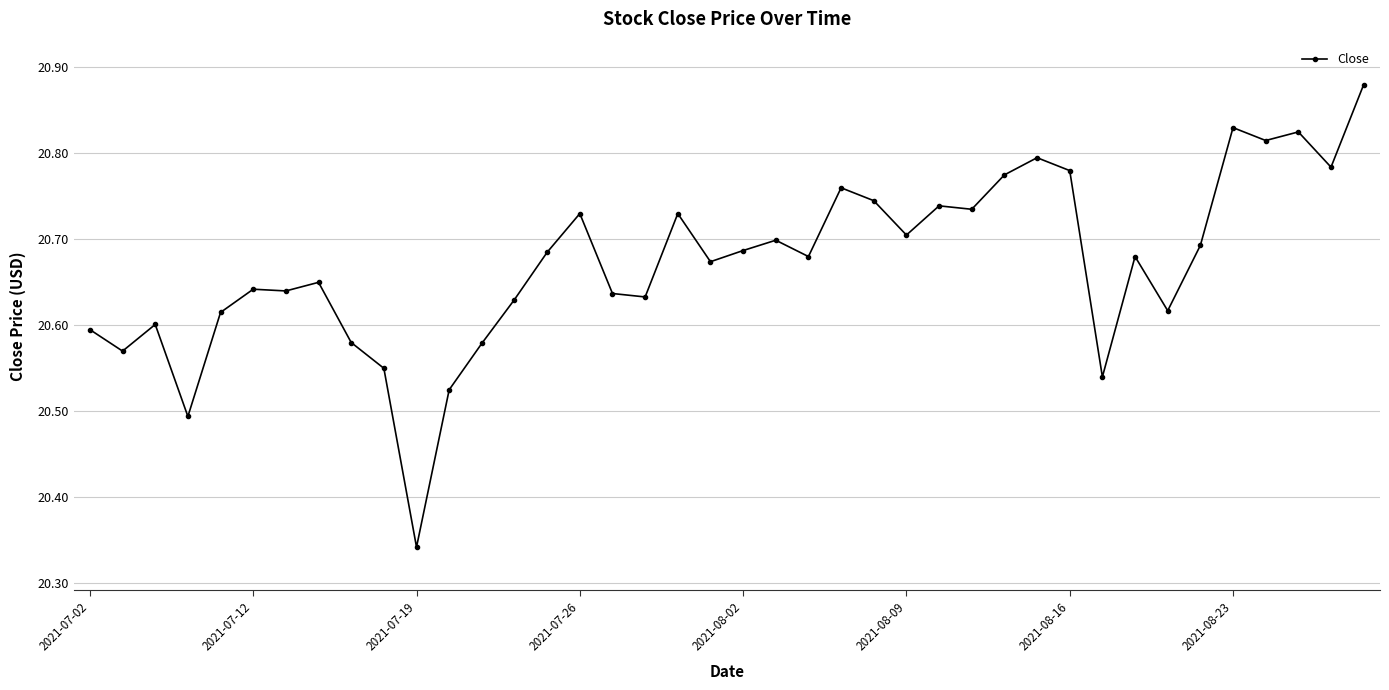

Count the values in the range 20 to 21.

40